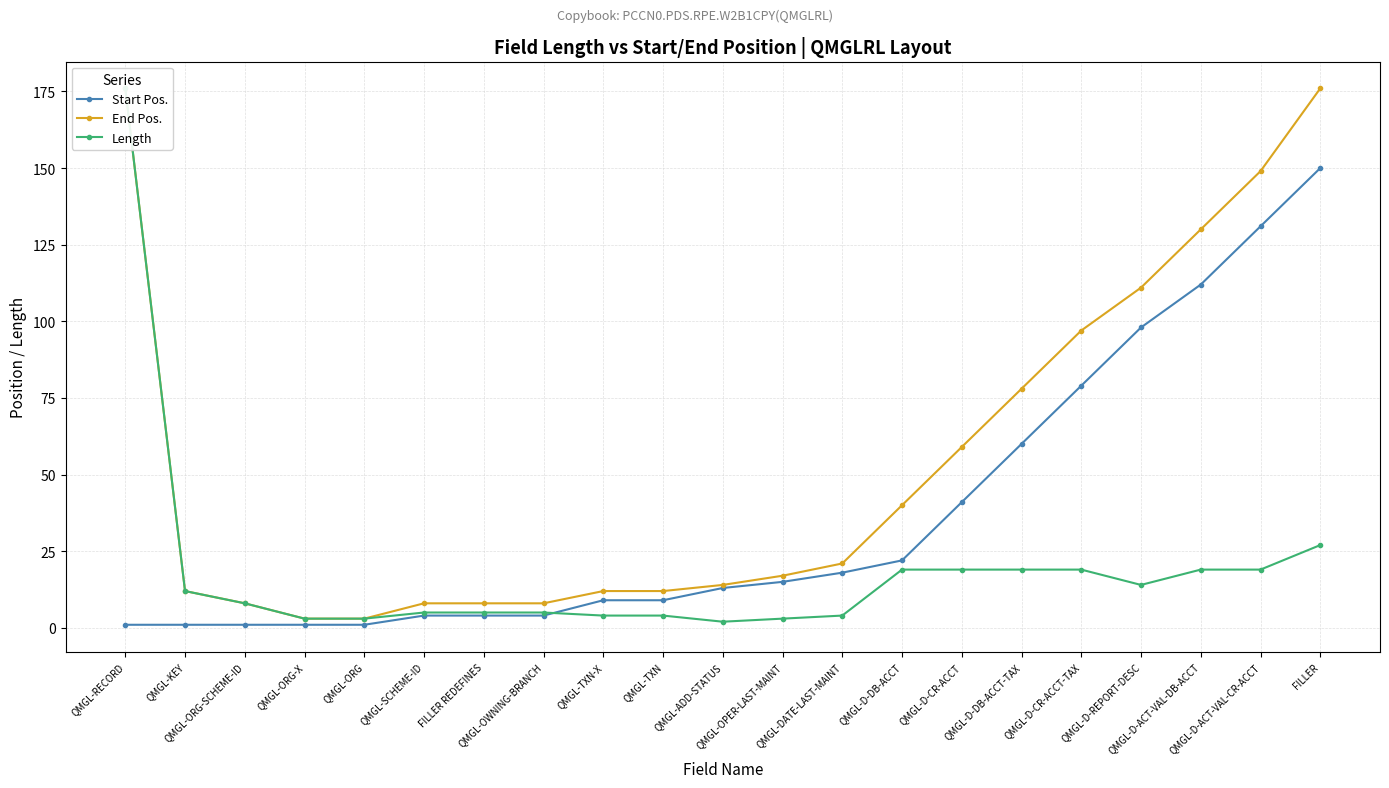

Reading right to left, transcribe all the data shown in this chart.

Start Pos.: FILLER=150	QMGL-D-ACT-VAL-CR-ACCT=131	QMGL-D-ACT-VAL-DB-ACCT=112	QMGL-D-REPORT-DESC=98	QMGL-D-CR-ACCT-TAX=79	QMGL-D-DB-ACCT-TAX=60	QMGL-D-CR-ACCT=41	QMGL-D-DB-ACCT=22	QMGL-DATE-LAST-MAINT=18	QMGL-OPER-LAST-MAINT=15	QMGL-ADD-STATUS=13	QMGL-TXN=9	QMGL-TXN-X=9	QMGL-OWNING-BRANCH=4	FILLER REDEFINES=4	QMGL-SCHEME-ID=4	QMGL-ORG=1	QMGL-ORG-X=1	QMGL-ORG-SCHEME-ID=1	QMGL-KEY=1	QMGL-RECORD=1
End Pos.: FILLER=176	QMGL-D-ACT-VAL-CR-ACCT=149	QMGL-D-ACT-VAL-DB-ACCT=130	QMGL-D-REPORT-DESC=111	QMGL-D-CR-ACCT-TAX=97	QMGL-D-DB-ACCT-TAX=78	QMGL-D-CR-ACCT=59	QMGL-D-DB-ACCT=40	QMGL-DATE-LAST-MAINT=21	QMGL-OPER-LAST-MAINT=17	QMGL-ADD-STATUS=14	QMGL-TXN=12	QMGL-TXN-X=12	QMGL-OWNING-BRANCH=8	FILLER REDEFINES=8	QMGL-SCHEME-ID=8	QMGL-ORG=3	QMGL-ORG-X=3	QMGL-ORG-SCHEME-ID=8	QMGL-KEY=12	QMGL-RECORD=176
Length: FILLER=27	QMGL-D-ACT-VAL-CR-ACCT=19	QMGL-D-ACT-VAL-DB-ACCT=19	QMGL-D-REPORT-DESC=14	QMGL-D-CR-ACCT-TAX=19	QMGL-D-DB-ACCT-TAX=19	QMGL-D-CR-ACCT=19	QMGL-D-DB-ACCT=19	QMGL-DATE-LAST-MAINT=4	QMGL-OPER-LAST-MAINT=3	QMGL-ADD-STATUS=2	QMGL-TXN=4	QMGL-TXN-X=4	QMGL-OWNING-BRANCH=5	FILLER REDEFINES=5	QMGL-SCHEME-ID=5	QMGL-ORG=3	QMGL-ORG-X=3	QMGL-ORG-SCHEME-ID=8	QMGL-KEY=12	QMGL-RECORD=176